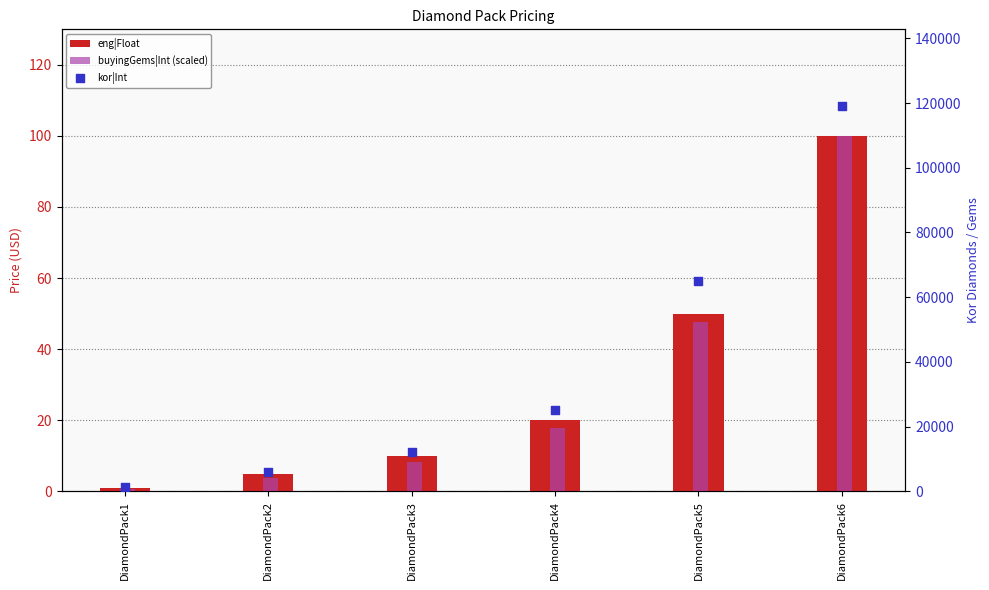

What is the total value across all series at DiamondPack5?

65097.7